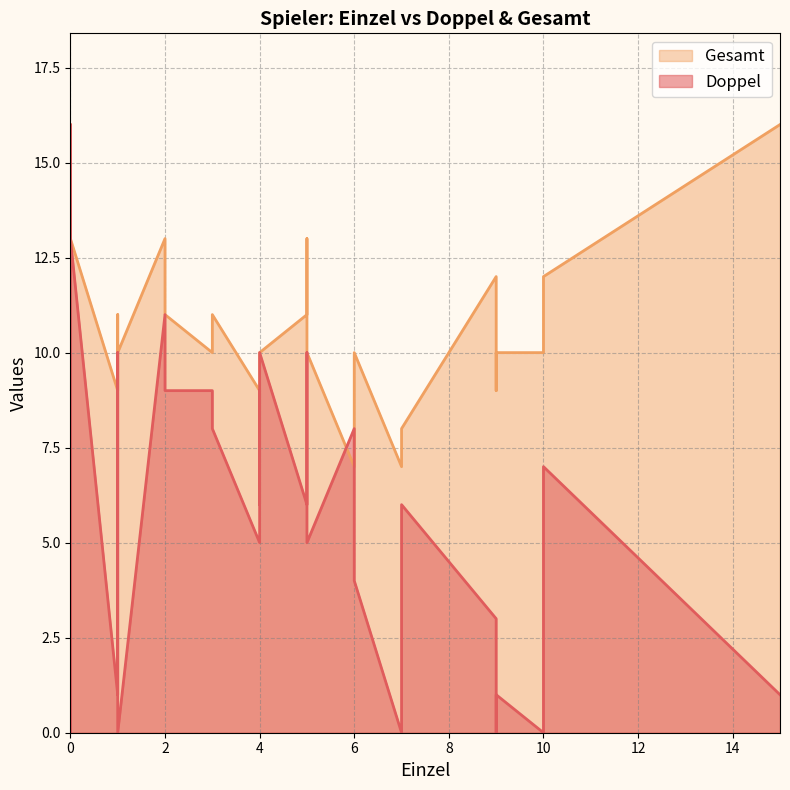

What is the difference between the second highest and second lowest values in the Doppel series?

13